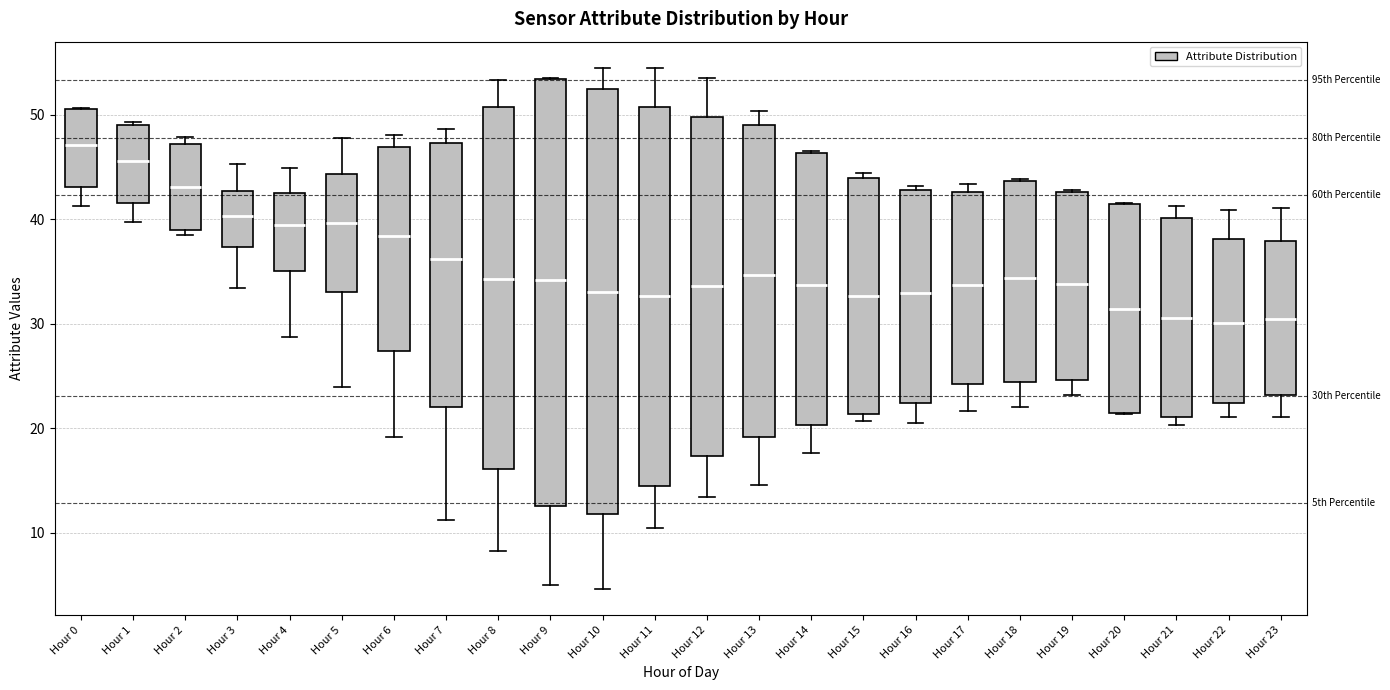

Reading left to right, transcribe this box plot: for each box, give where its median line is, the range the box spans, and where its two whiskers end, as read against the y-axis. The values are not printed on the chart, so give them approximately, as read against the axis.

Hour 0: median 47, box 43 to 51, whiskers 41 to 51
Hour 1: median 46, box 42 to 49, whiskers 40 to 49
Hour 2: median 43, box 39 to 47, whiskers 39 (just below the box's lower edge) to 48
Hour 3: median 40, box 37 to 43, whiskers 33 to 45
Hour 4: median 39, box 35 to 43, whiskers 29 to 45
Hour 5: median 40, box 33 to 44, whiskers 24 to 48
Hour 6: median 38, box 27 to 47, whiskers 19 to 48
Hour 7: median 36, box 22 to 47, whiskers 11 to 49
Hour 8: median 34, box 16 to 51, whiskers 8 to 53
Hour 9: median 34, box 13 to 53, whiskers 5 to 54
Hour 10: median 33, box 12 to 52, whiskers 5 to 54
Hour 11: median 33, box 14 to 51, whiskers 10 to 55
Hour 12: median 34, box 17 to 50, whiskers 13 to 53
Hour 13: median 35, box 19 to 49, whiskers 15 to 50
Hour 14: median 34, box 20 to 46, whiskers 18 to 47
Hour 15: median 33, box 21 to 44, whiskers 21 (just below the box's lower edge) to 44 (just above the box's upper edge)
Hour 16: median 33, box 22 to 43, whiskers 21 to 43 (just above the box's upper edge)
Hour 17: median 34, box 24 to 43, whiskers 22 to 43 (just above the box's upper edge)
Hour 18: median 34, box 24 to 44, whiskers 22 to 44
Hour 19: median 34, box 25 to 43, whiskers 23 to 43
Hour 20: median 31, box 21 to 41, whiskers 21 to 42
Hour 21: median 31, box 21 to 40, whiskers 20 to 41
Hour 22: median 30, box 22 to 38, whiskers 21 to 41
Hour 23: median 30, box 23 to 38, whiskers 21 to 41